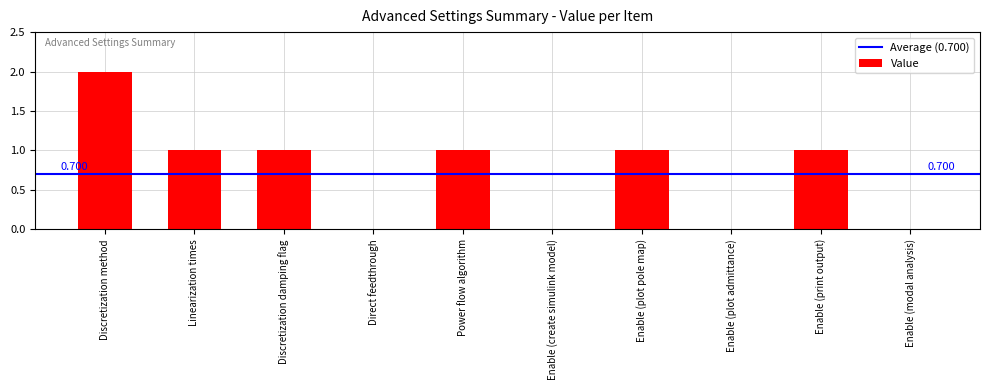

What is the ratio of the value at Enable (print output) to the value at Enable (plot pole map)?

1.0